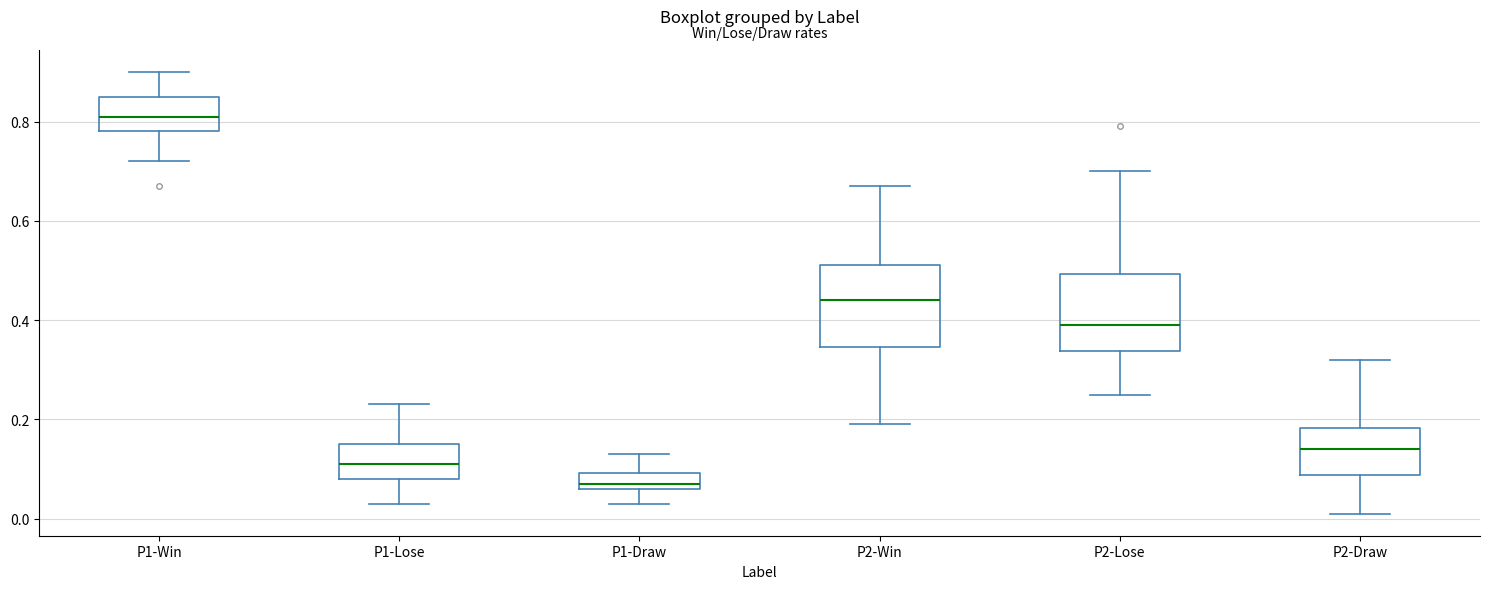

Which box's median line is the highest?

P1-Win